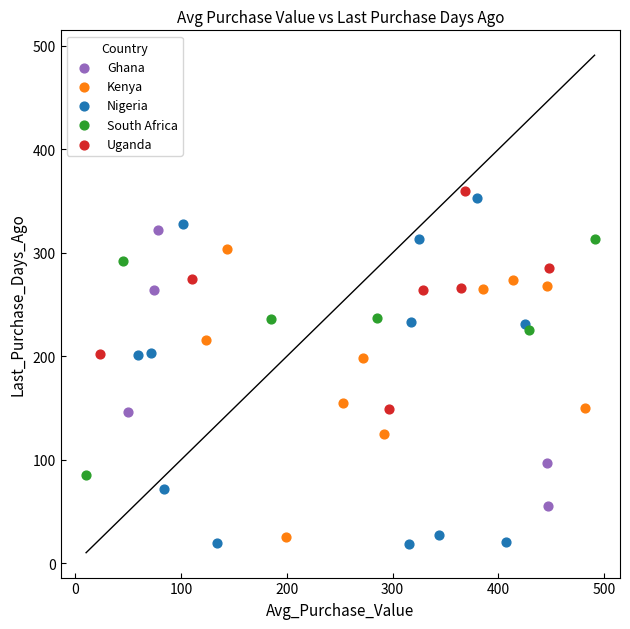

Which series has the largest Y range (max minus min)?

Nigeria